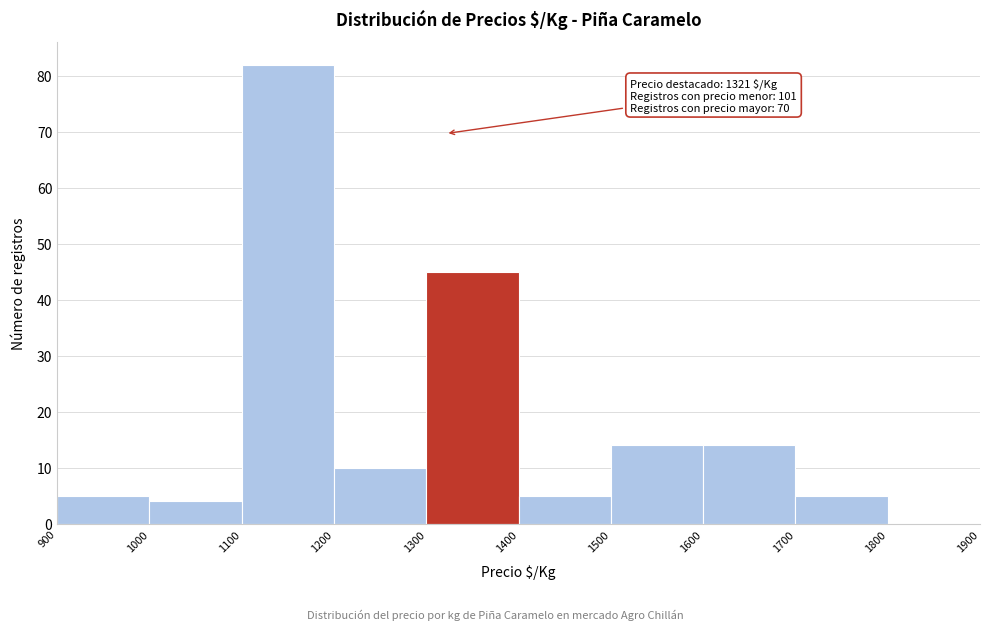

Over which range of the x-axis is the bar tallest?

1100 to 1200